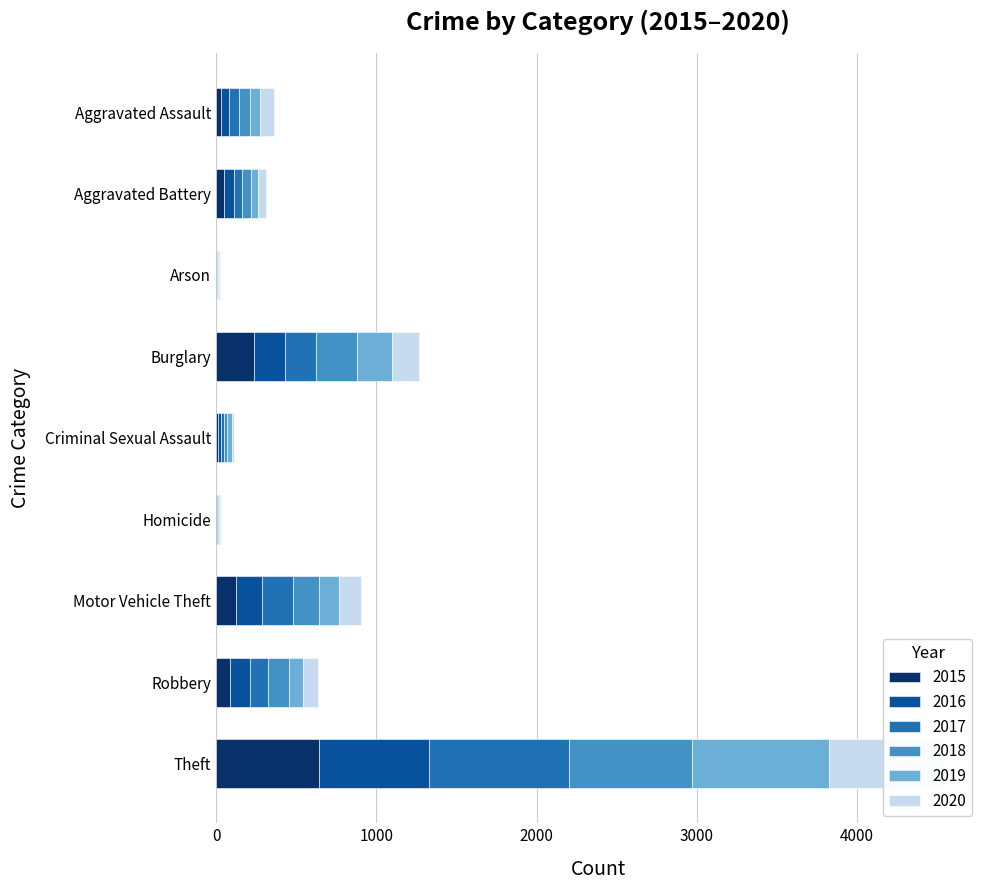

What is the difference between the 2016 values at Arson and Aggravated Battery?

57